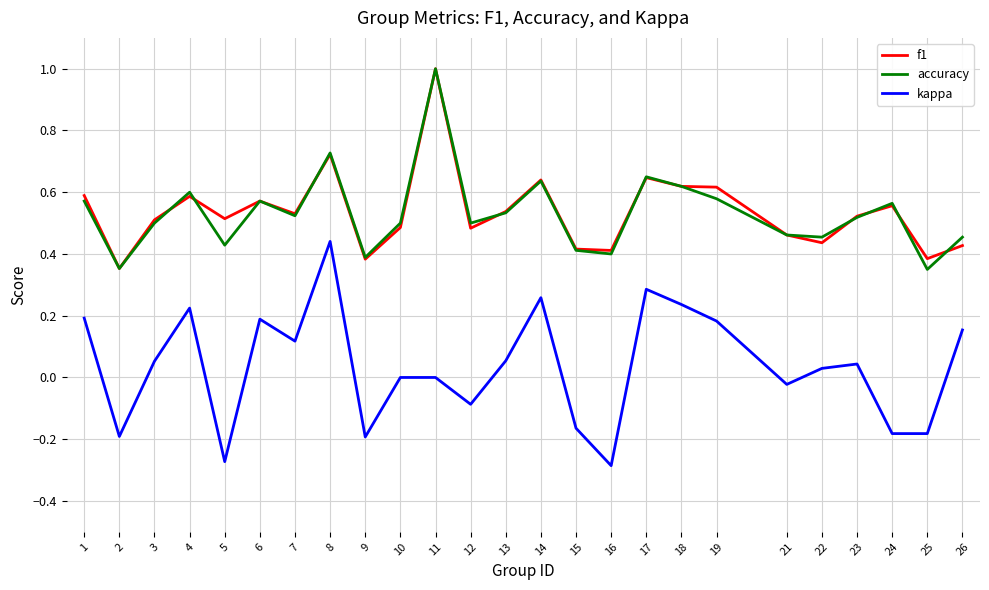

Between 8 and 17, which series saw the biggest shift?

kappa